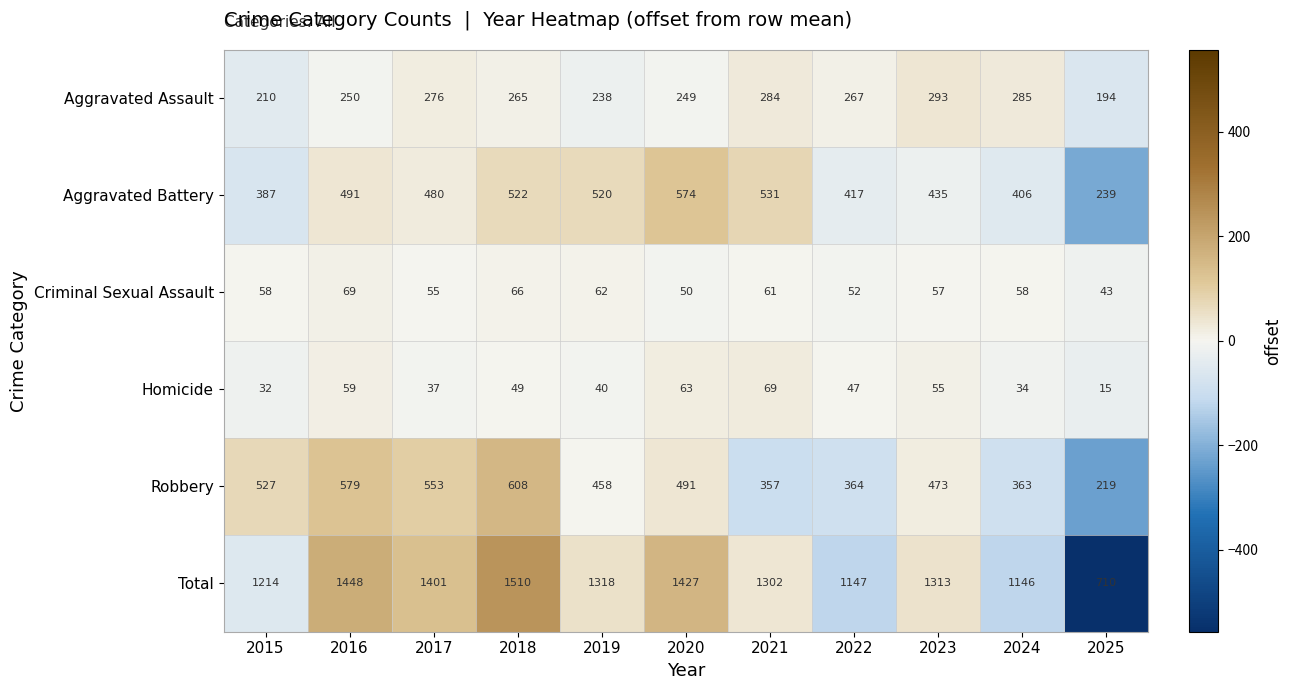

Rank the series at 2020 from highest to lowest value.

Total, Aggravated Battery, Robbery, Aggravated Assault, Homicide, Criminal Sexual Assault